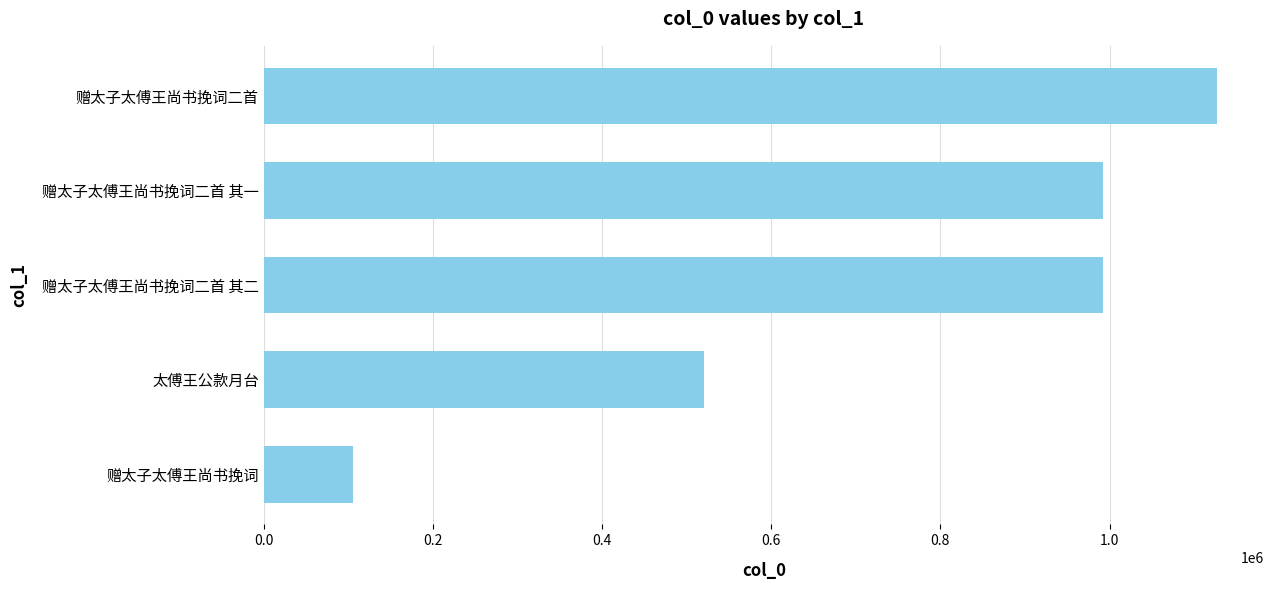

How many values are below 991654?

2